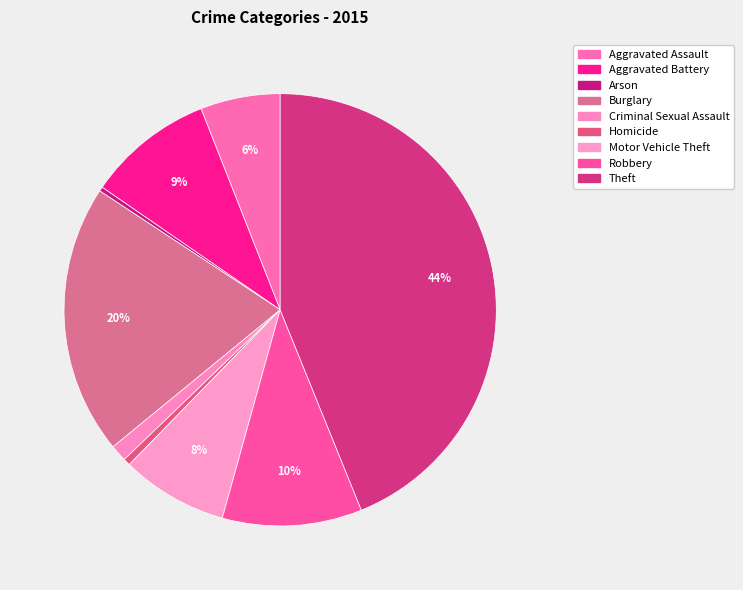

True or false: Theft accounts for 56% of the total.

False